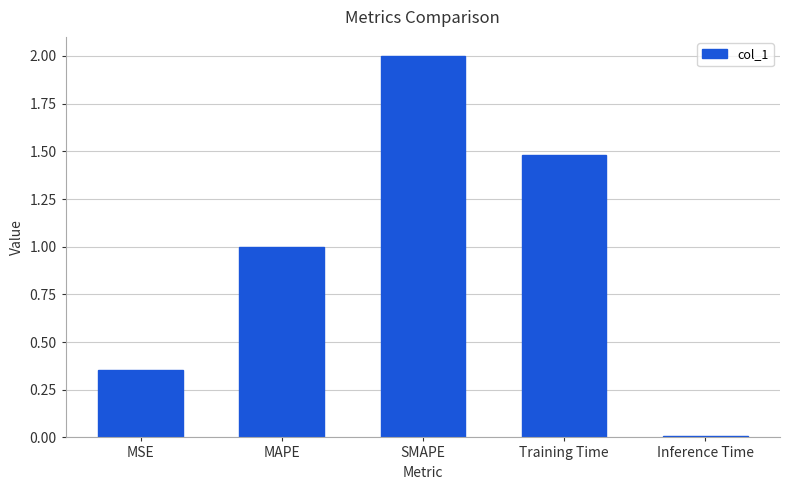

Which label corresponds to the largest value in the chart?

SMAPE